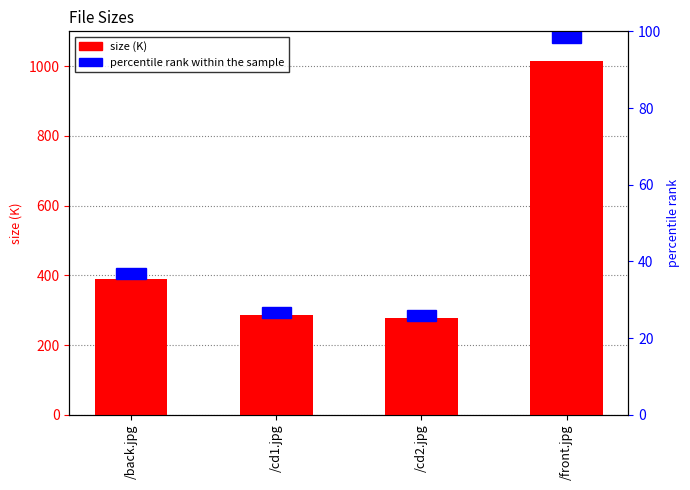

Which has a higher value, /cd2.jpg or /front.jpg?

/front.jpg